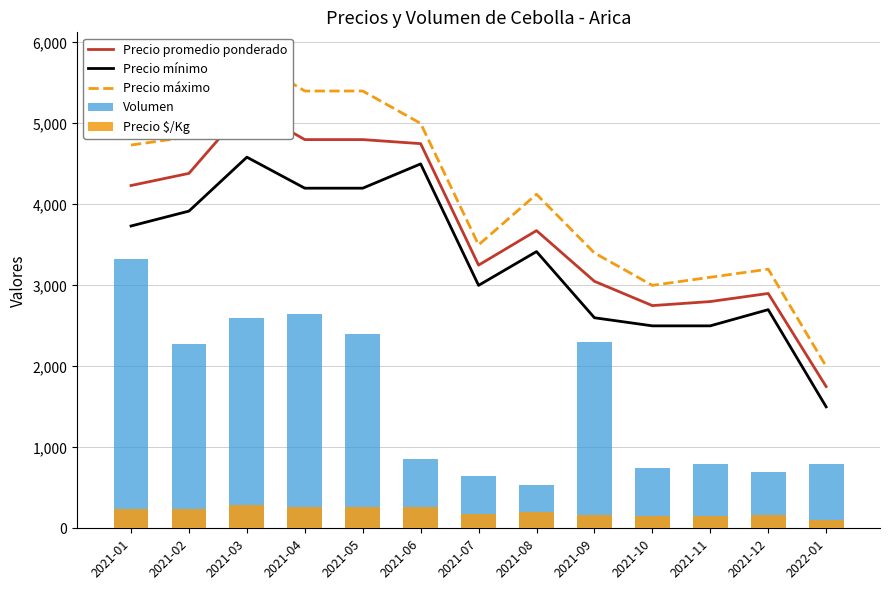

The Volumen series shows 535 at 2021-08. True or false?

True